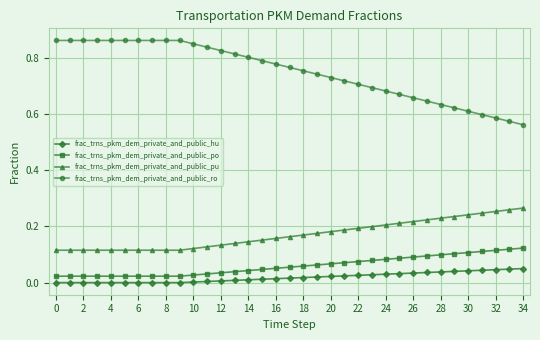

Rank the series by their maximum value, from highest to lowest.

frac_trns_pkm_dem_private_and_public_ro, frac_trns_pkm_dem_private_and_public_pu, frac_trns_pkm_dem_private_and_public_po, frac_trns_pkm_dem_private_and_public_hu